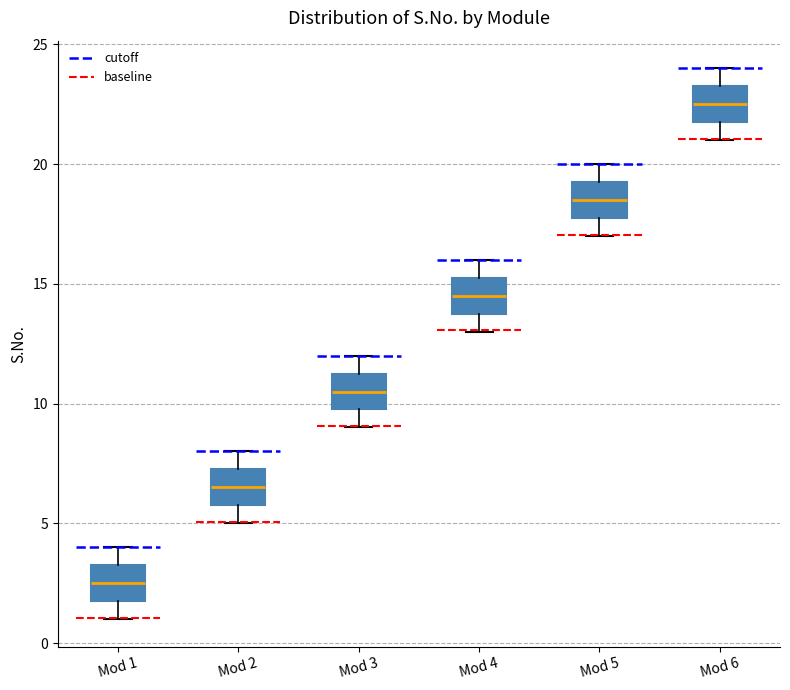

Reading left to right, read every box against the y-axis: the position of its median line, the range the box covers, and the ends of its whiskers. The values are not printed on the chart, so give them approximately, as read against the axis.

Mod 1: median 2.5, box 2.0 to 3.5, whiskers 1.0 to 4.0
Mod 2: median 6.5, box 6.0 to 7.5, whiskers 5.0 to 8.0
Mod 3: median 10.5, box 10.0 to 11.5, whiskers 9.0 to 12.0
Mod 4: median 14.5, box 14.0 to 15.5, whiskers 13.0 to 16.0
Mod 5: median 18.5, box 18.0 to 19.5, whiskers 17.0 to 20.0
Mod 6: median 22.5, box 22.0 to 23.5, whiskers 21.0 to 24.0